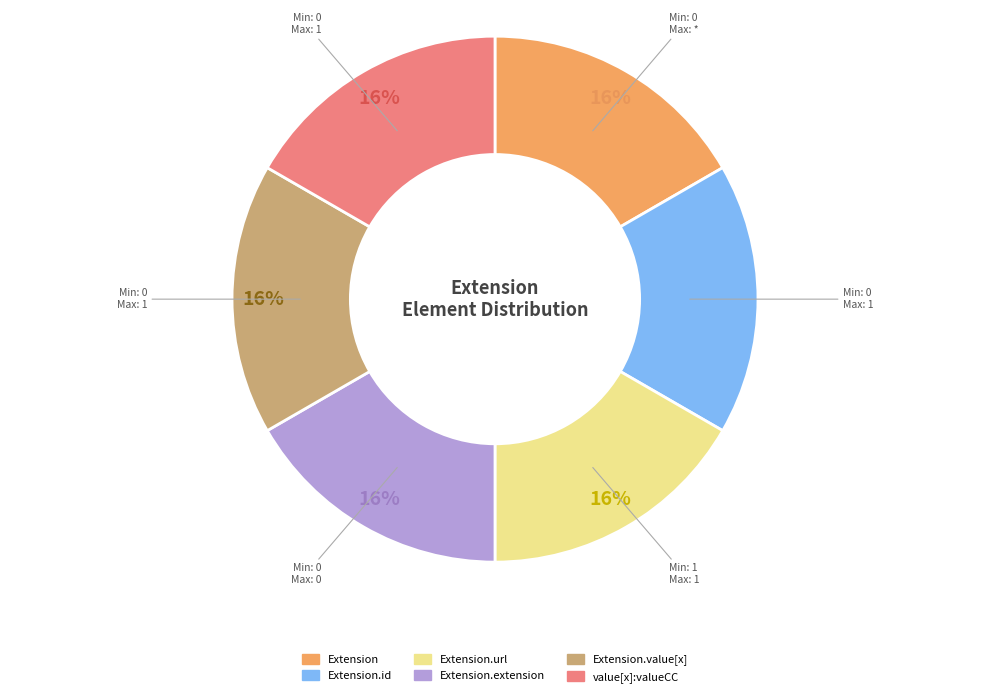

Is the sum of Extension and Extension.value[x] greater than half?

No